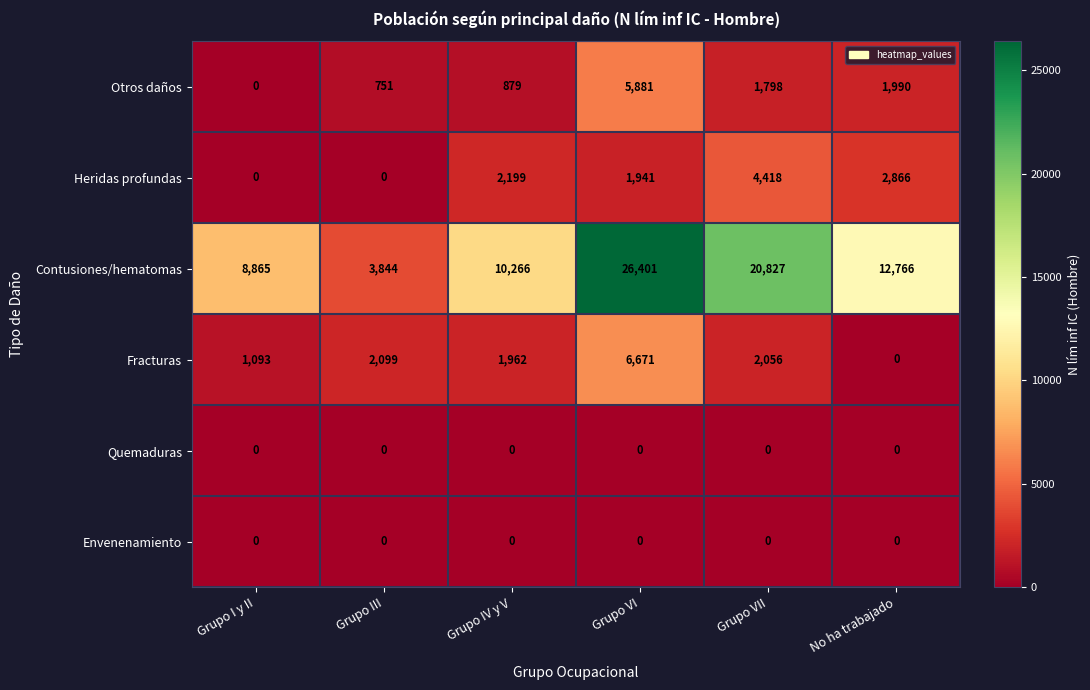

Is the value of Contusiones/hematomas at Grupo I y II greater than the value of Quemaduras at Grupo VII?

Yes